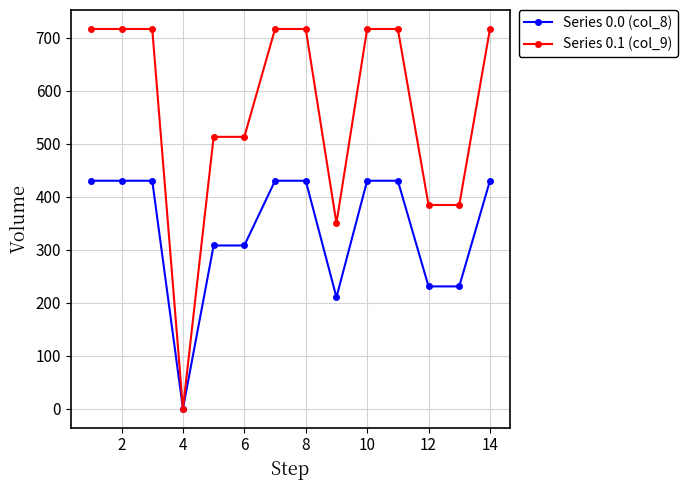

What is the average value of the Series 0.1 (col_9) series?

562.9